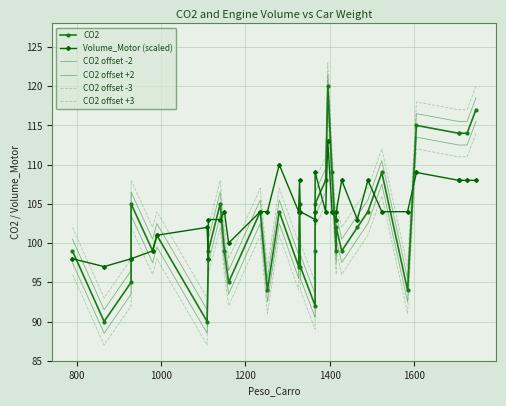

Reading left to right, what are all the values shown in this chart?

CO2: 99.0	90.0	95.0	105.0	99.0	101.0	90.0	98.0	99.0	105.0	99.0	95.0	104.0	94.0	104.0	97.0	105.0	97.0	92.0	99.0	105.0	108.0	120.0	109.0	99.0	102.0	99.0	102.0	104.0	109.0	94.0	115.0	114.0	114.0	114.0	117.0
Volume_Motor (scaled): 98.0	97.0	98.0	98.0	99.0	101.0	102.0	98.0	103.0	103.0	104.0	100.0	104.0	104.0	110.0	104.0	108.0	104.0	103.0	104.0	109.0	104.0	113.0	104.0	103.0	104.0	108.0	103.0	108.0	104.0	104.0	109.0	108.0	108.0	108.0	108.0
CO2 offset -2: 97.5	88.5	93.5	103.5	97.5	99.5	88.5	96.5	97.5	103.5	97.5	93.5	102.5	92.5	102.5	95.5	103.5	95.5	90.5	97.5	103.5	106.5	118.5	107.5	97.5	100.5	97.5	100.5	102.5	107.5	92.5	113.5	112.5	112.5	112.5	115.5
CO2 offset +2: 100.5	91.5	96.5	106.5	100.5	102.5	91.5	99.5	100.5	106.5	100.5	96.5	105.5	95.5	105.5	98.5	106.5	98.5	93.5	100.5	106.5	109.5	121.5	110.5	100.5	103.5	100.5	103.5	105.5	110.5	95.5	116.5	115.5	115.5	115.5	118.5
CO2 offset -3: 96.0	87.0	92.0	102.0	96.0	98.0	87.0	95.0	96.0	102.0	96.0	92.0	101.0	91.0	101.0	94.0	102.0	94.0	89.0	96.0	102.0	105.0	117.0	106.0	96.0	99.0	96.0	99.0	101.0	106.0	91.0	112.0	111.0	111.0	111.0	114.0
CO2 offset +3: 102.0	93.0	98.0	108.0	102.0	104.0	93.0	101.0	102.0	108.0	102.0	98.0	107.0	97.0	107.0	100.0	108.0	100.0	95.0	102.0	108.0	111.0	123.0	112.0	102.0	105.0	102.0	105.0	107.0	112.0	97.0	118.0	117.0	117.0	117.0	120.0